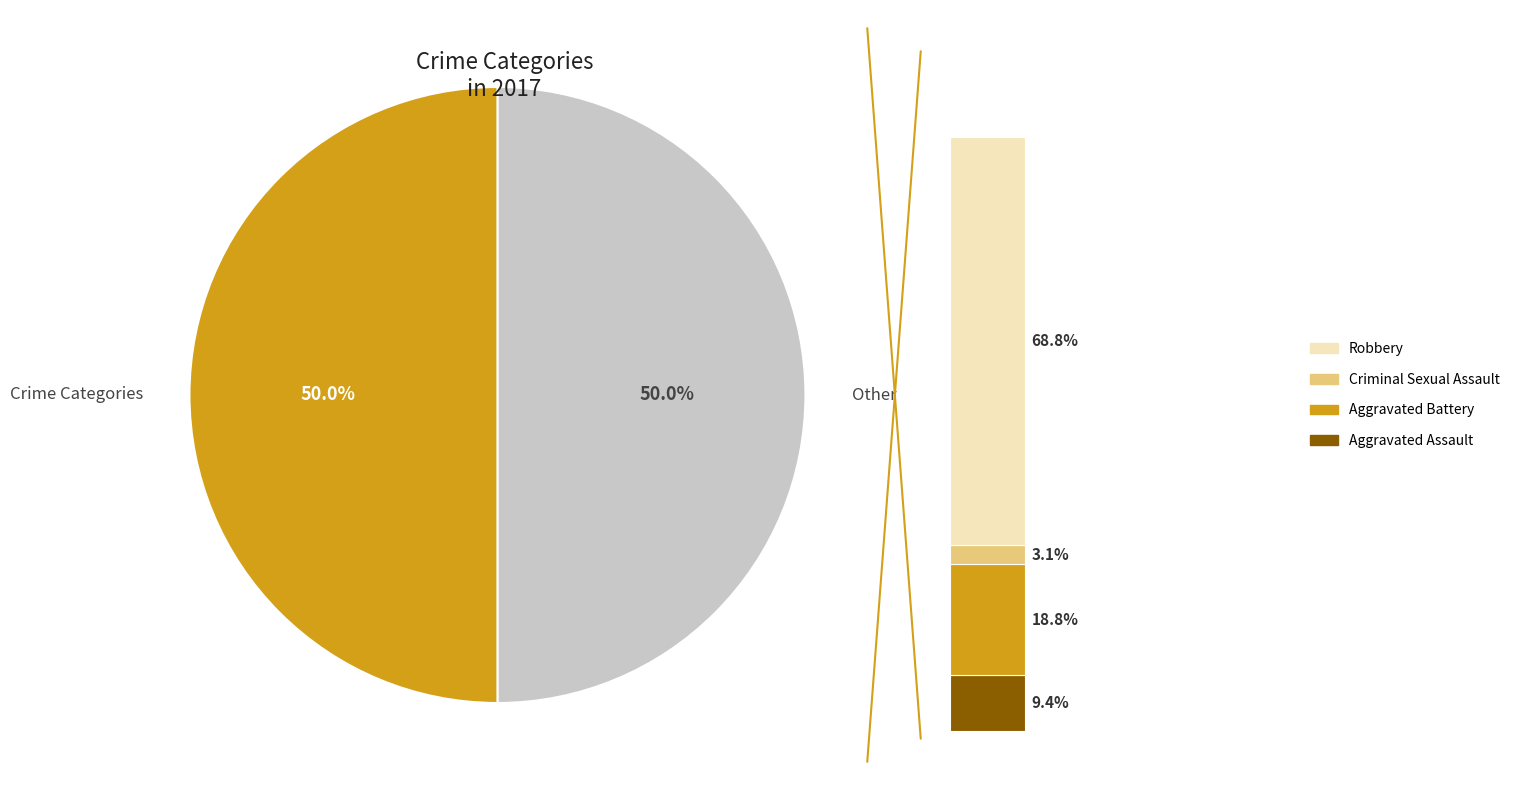

The Robbery slice represents 69% of the pie. True or false?

True